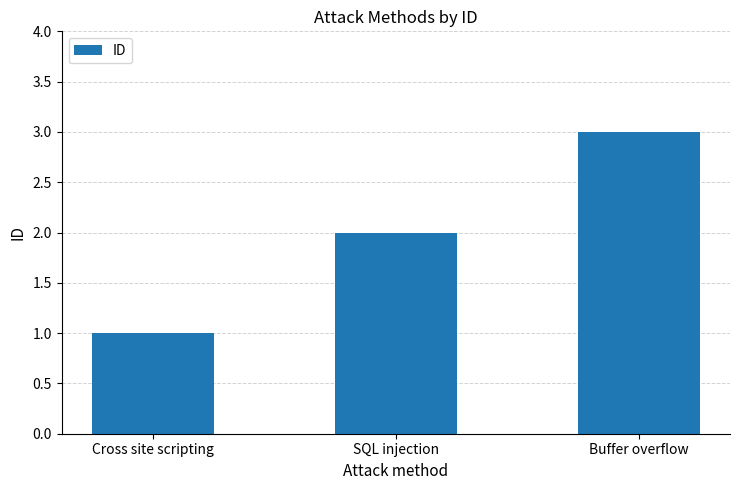

True or false: the data shows 0 at Cross site scripting.

False